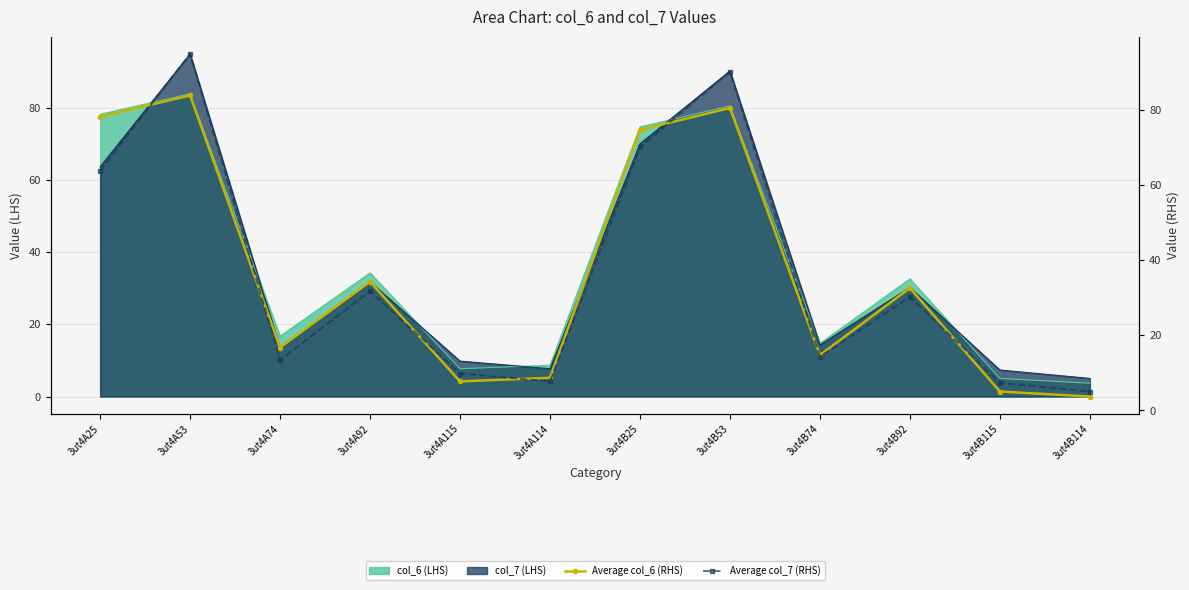

What position from the left is 3ut4A114?

6